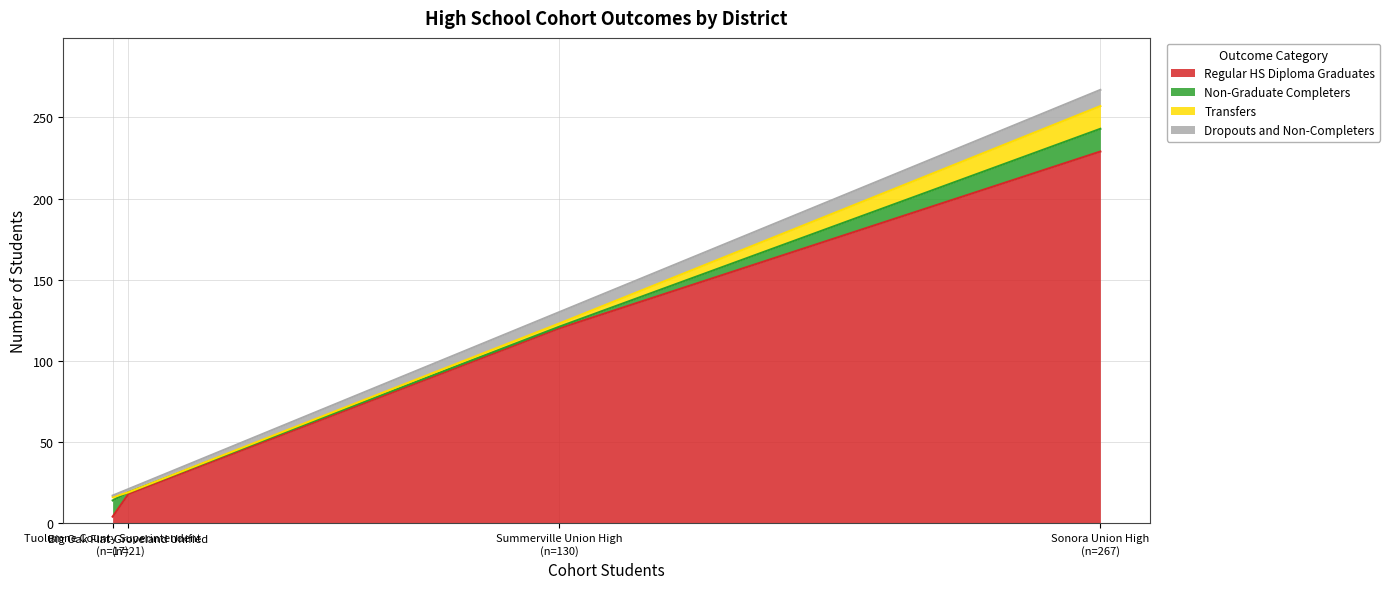

Rank the categories by Dropouts and Non-Completers value from lowest to highest.

Tuolumne County Superintendent, Big Oak Flat-Groveland Unified, Summerville Union High, Sonora Union High